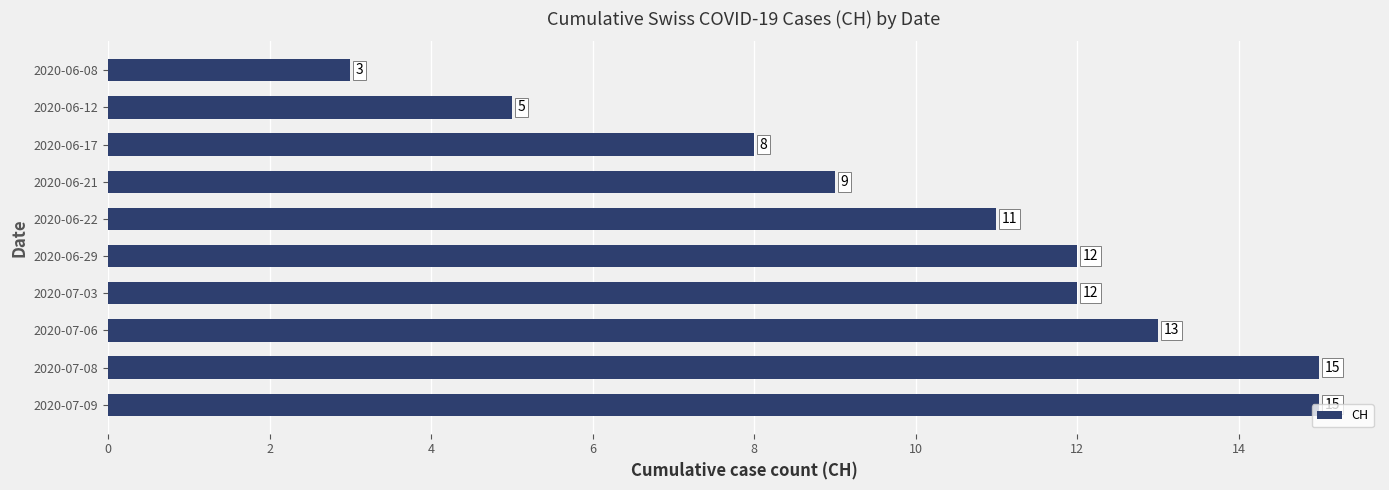

At which label is the value closest to 9?

2020-06-21